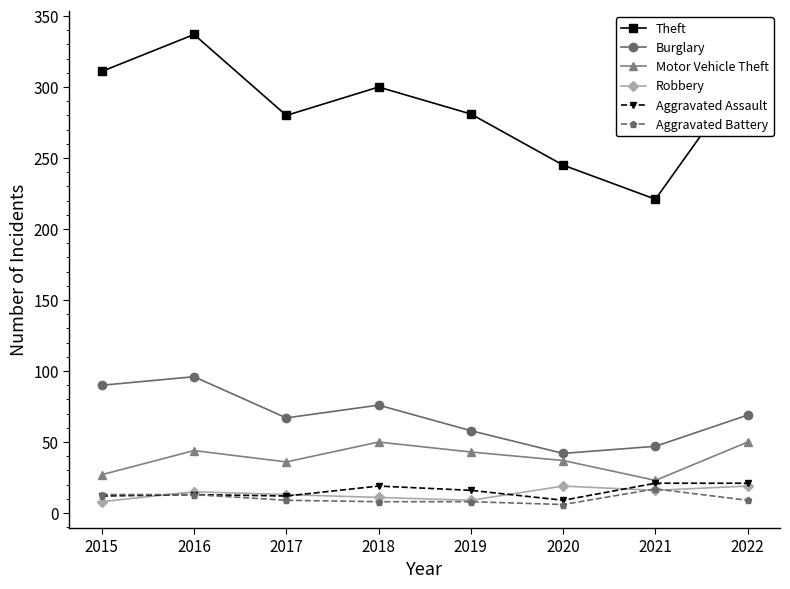

How many values in the Motor Vehicle Theft series are below 43?

4